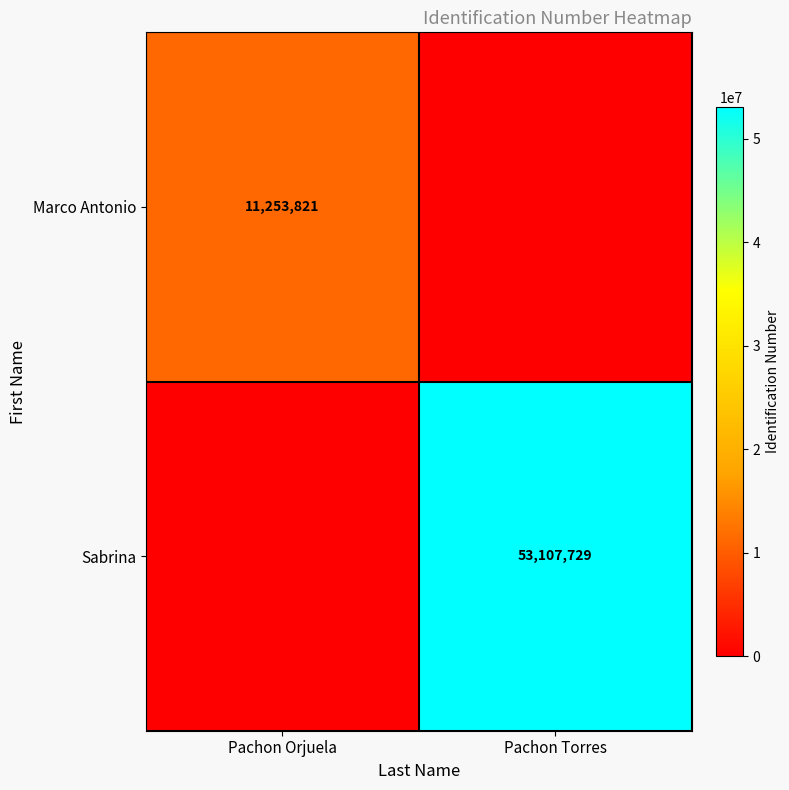

Count the number of data series in this chart.

2